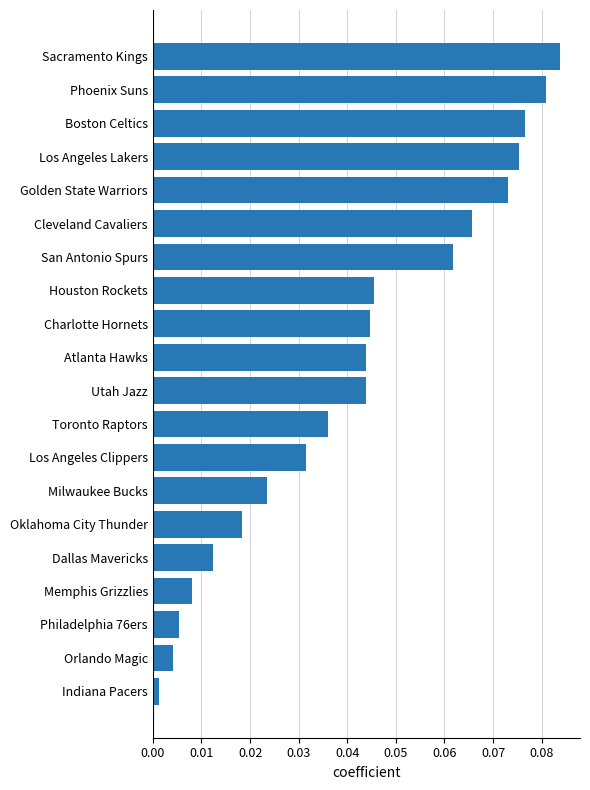

What is the sum of all values?

0.8